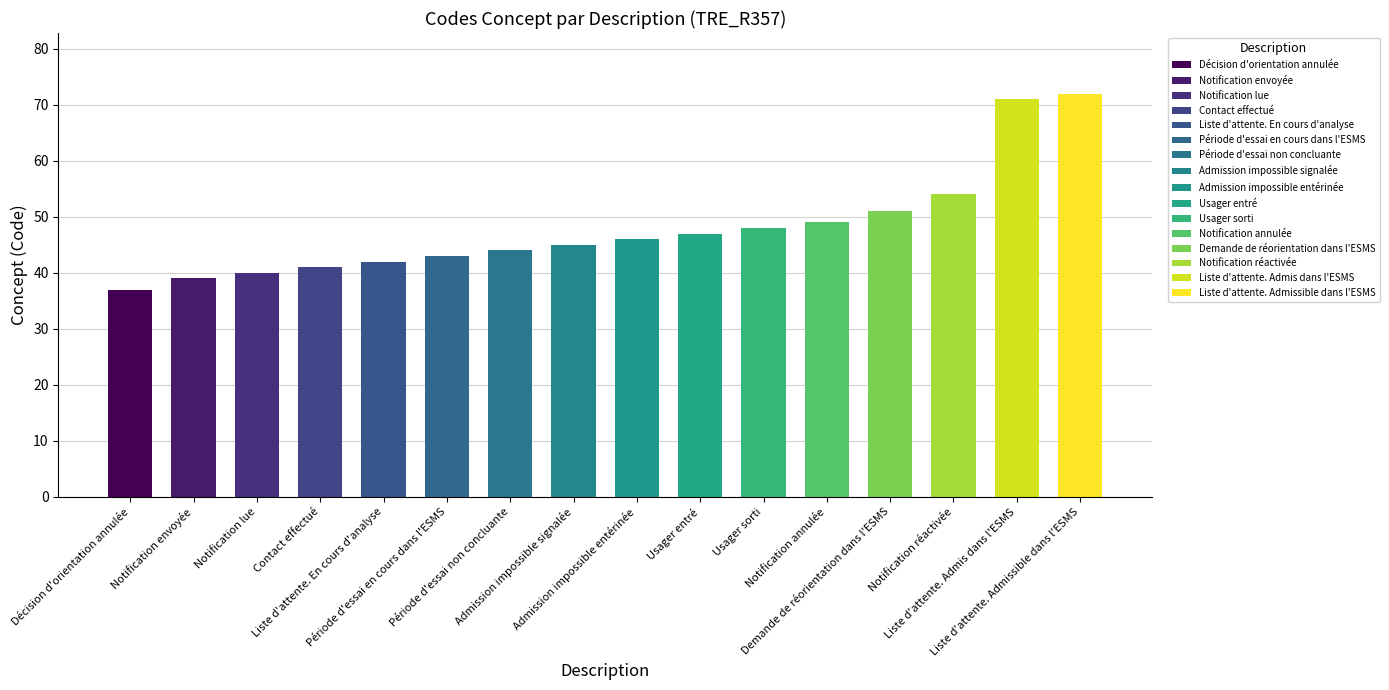

At which category does the chart reach its minimum across all series?

Décision d'orientation annulée